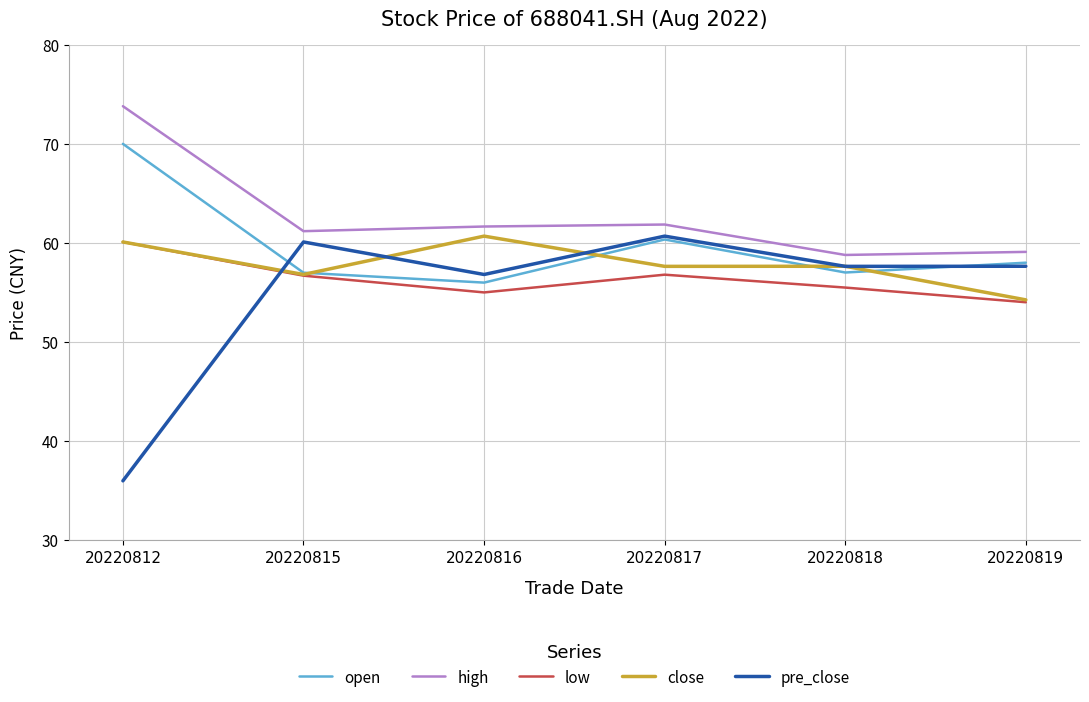

Rank the series by their average value, from highest to lowest.

high, open, close, low, pre_close